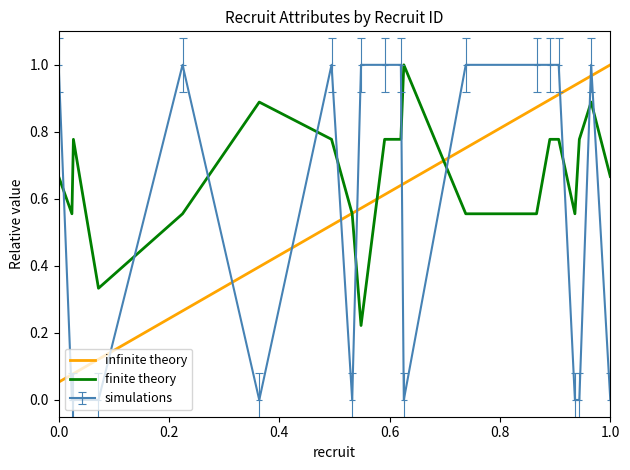

Which series has the widest spread of values?

simulations